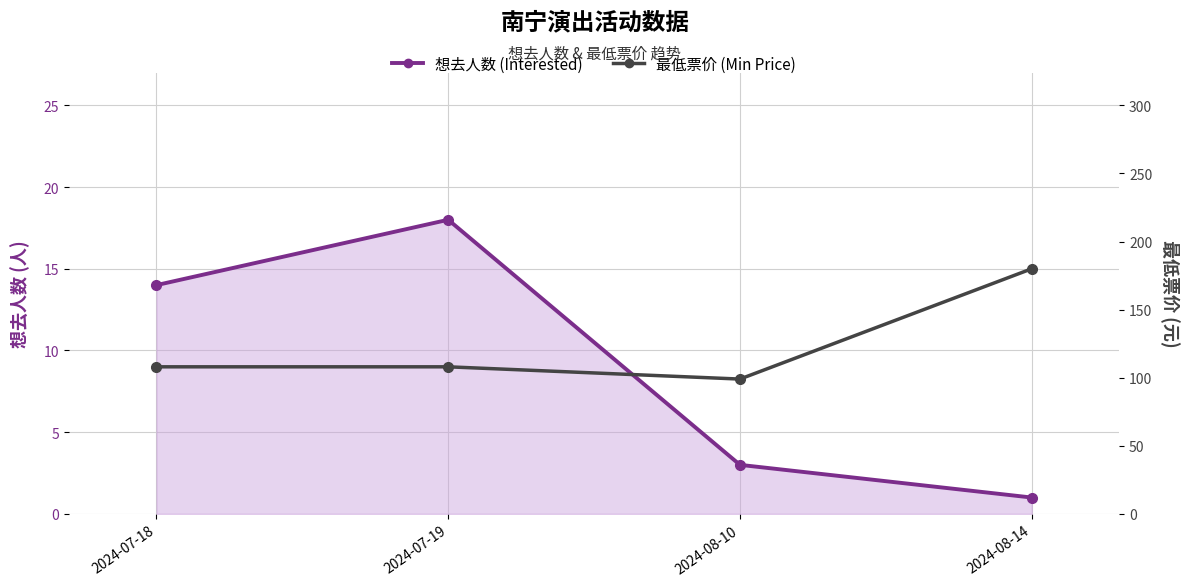

What is the approximate value of 最低票价 (Min Price) at 2024-07-18?

108